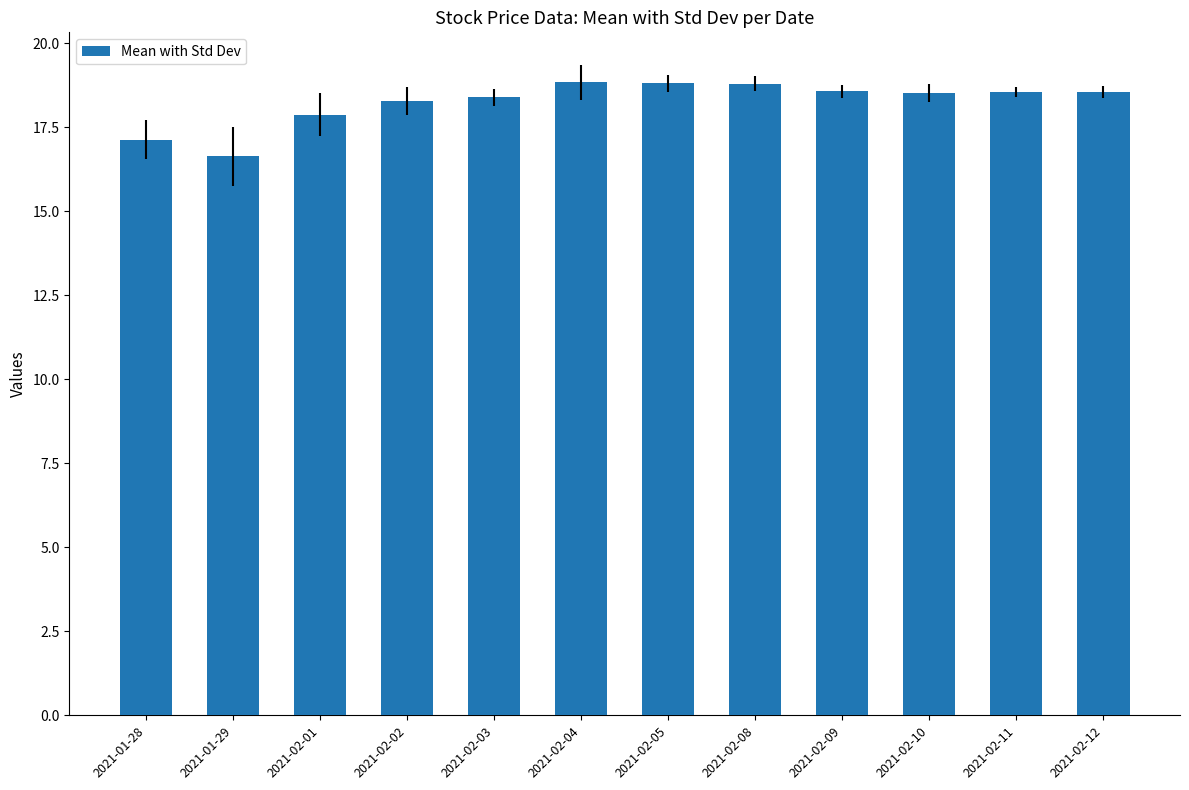

What is the greatest value displayed?

18.8